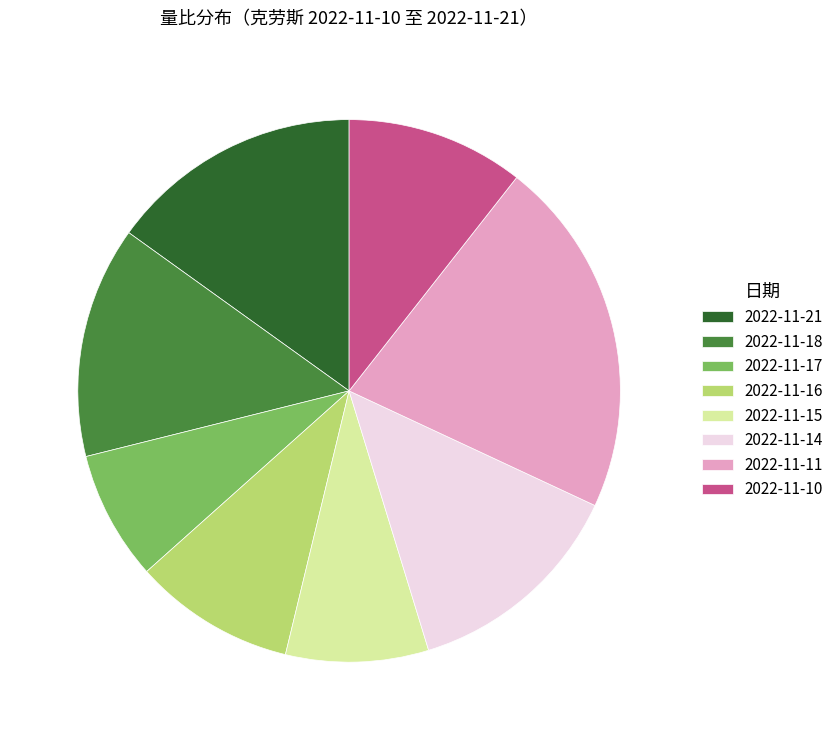

Combined, do 2022-11-11 and 2022-11-17 account for over 50%?

No